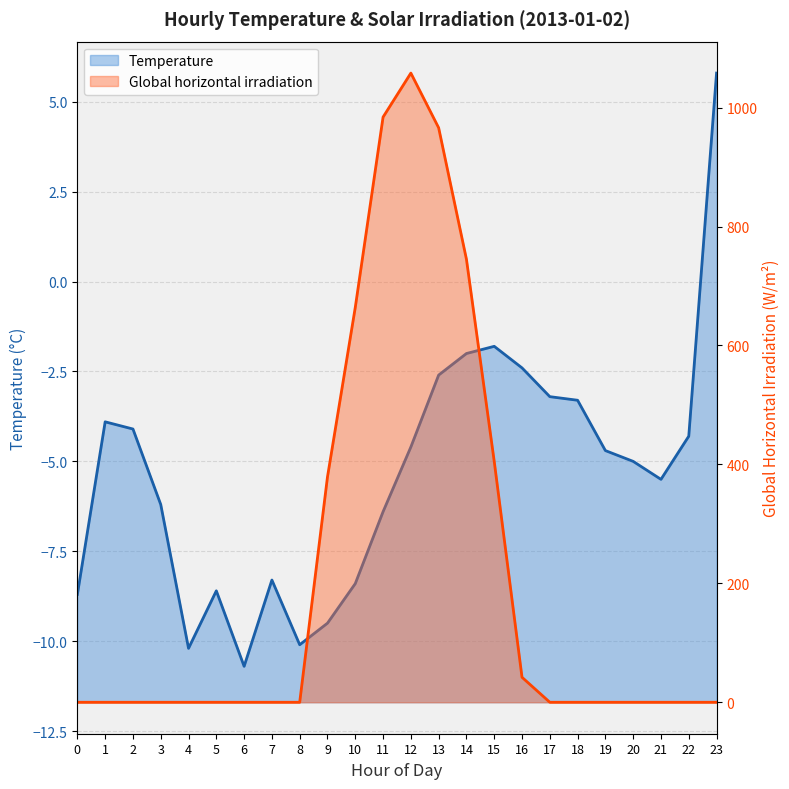

Count the number of categories in the chart.

24